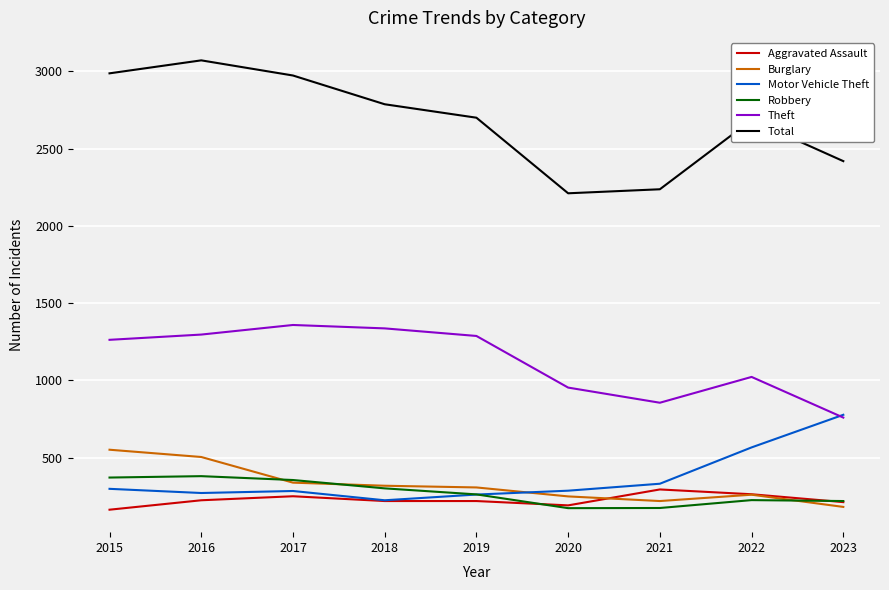

How many categories are shown in the chart?

9